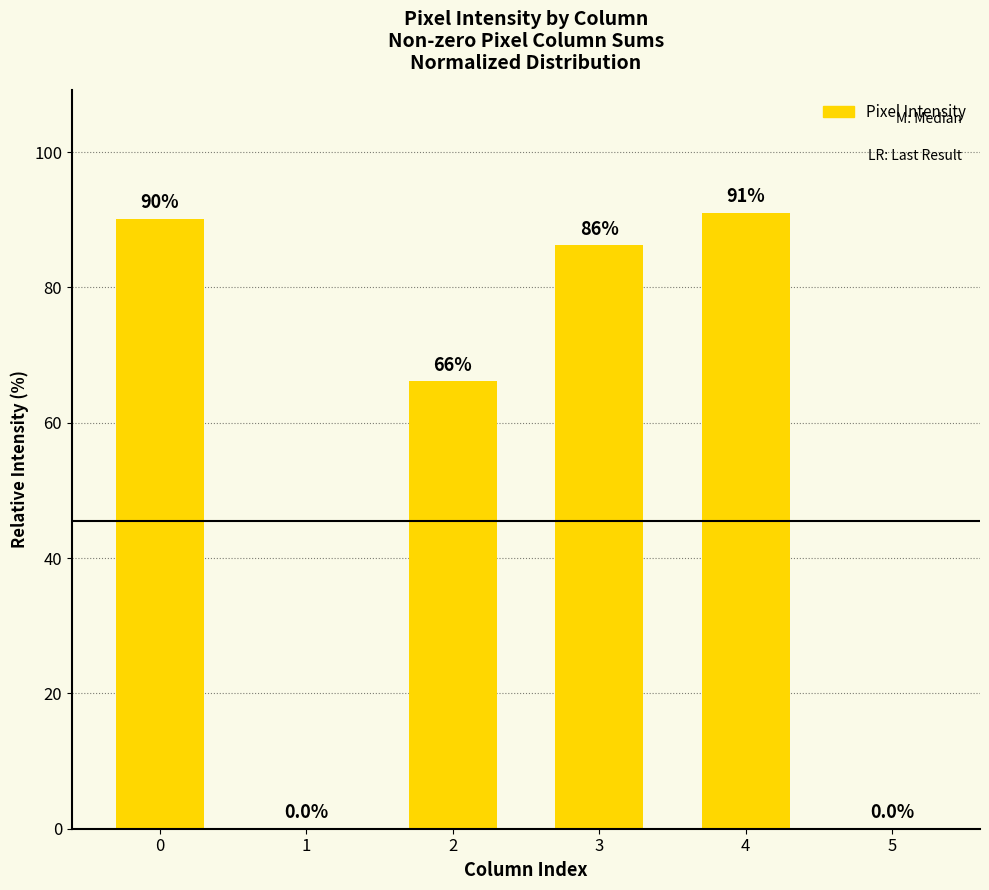

Approximately how many times larger is the value at 2 compared to 0?

0.7